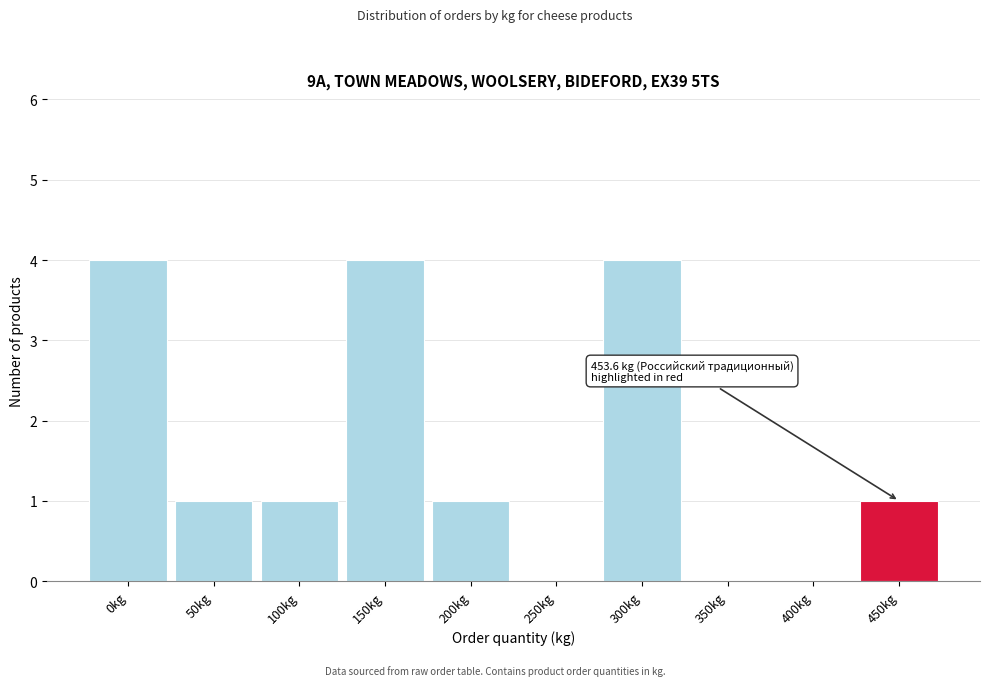

Reading left to right, transcribe all the data shown in this chart.

0kg=4	50kg=1	100kg=1	150kg=4	200kg=1	250kg=0	300kg=4	350kg=0	400kg=0	450kg=1